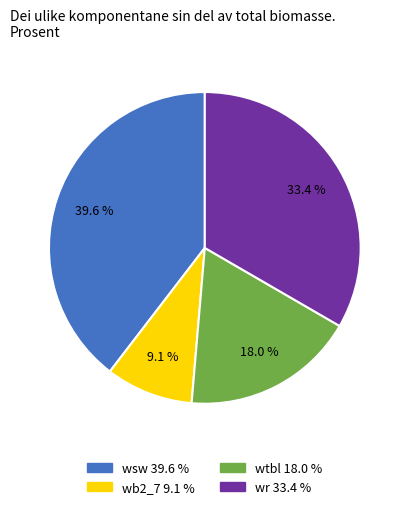

What is the smallest slice in the pie chart?

wb2_7